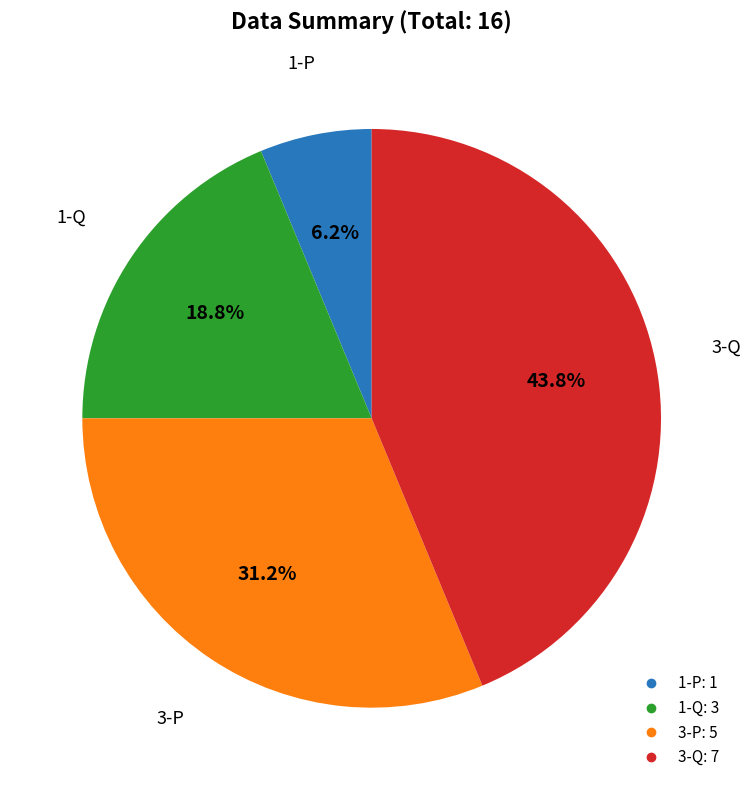

Is there a majority slice in this chart?

No